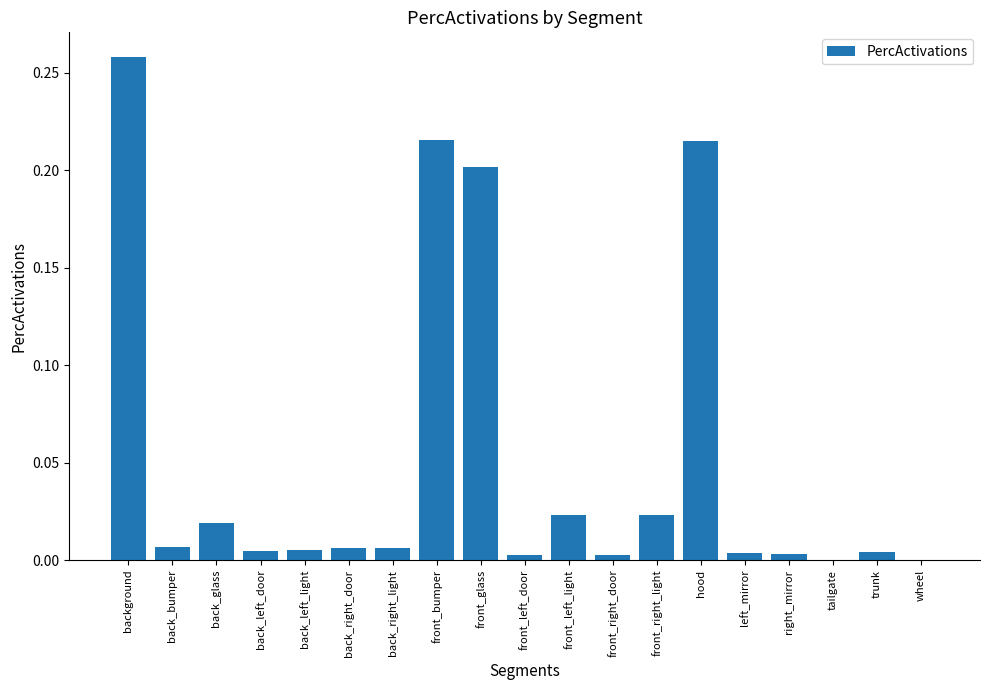

What is the sum of all values?

1.0